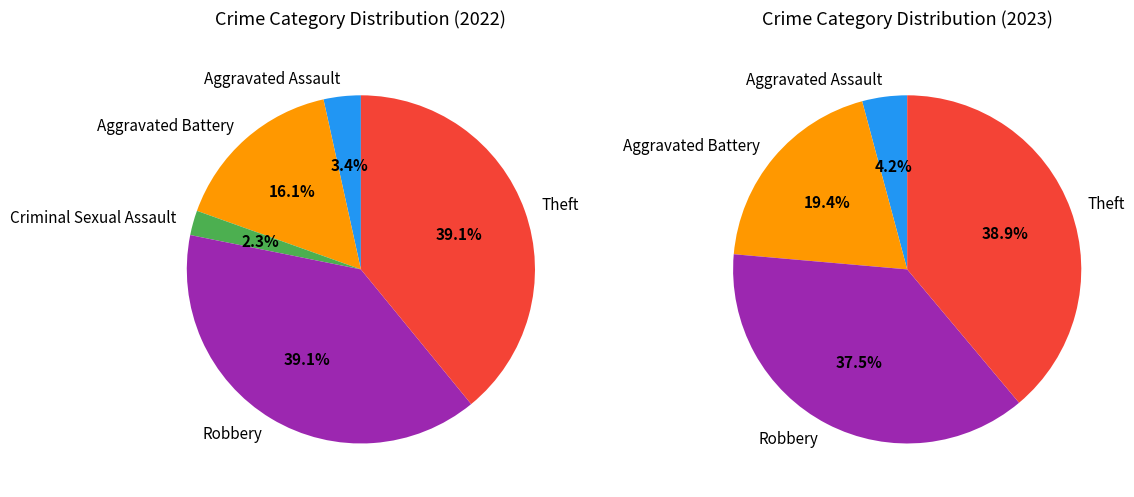

Which slice is the largest?

Robbery